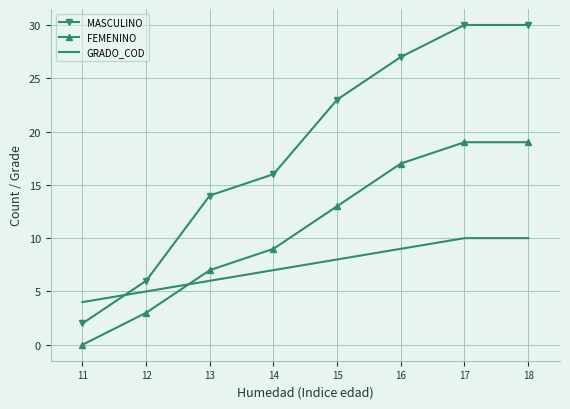

Reading left to right, what are all the values shown in this chart?

MASCULINO: 2	6	14	16	23	27	30	30
FEMENINO: 0	3	7	9	13	17	19	19
GRADO_COD: 4	5	6	7	8	9	10	10